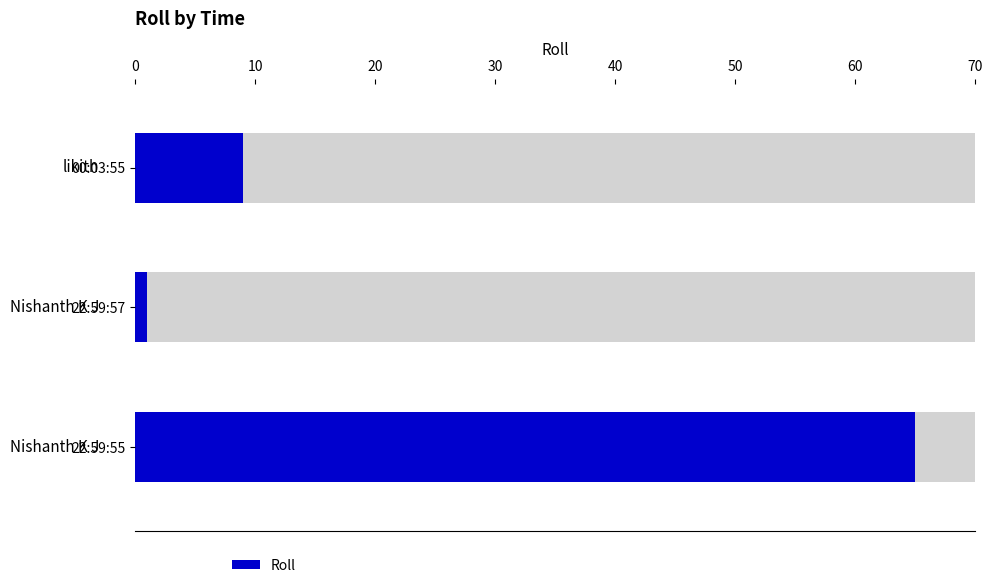

Rank the categories by value from lowest to highest.

22:59:57, 00:03:55, 22:59:55